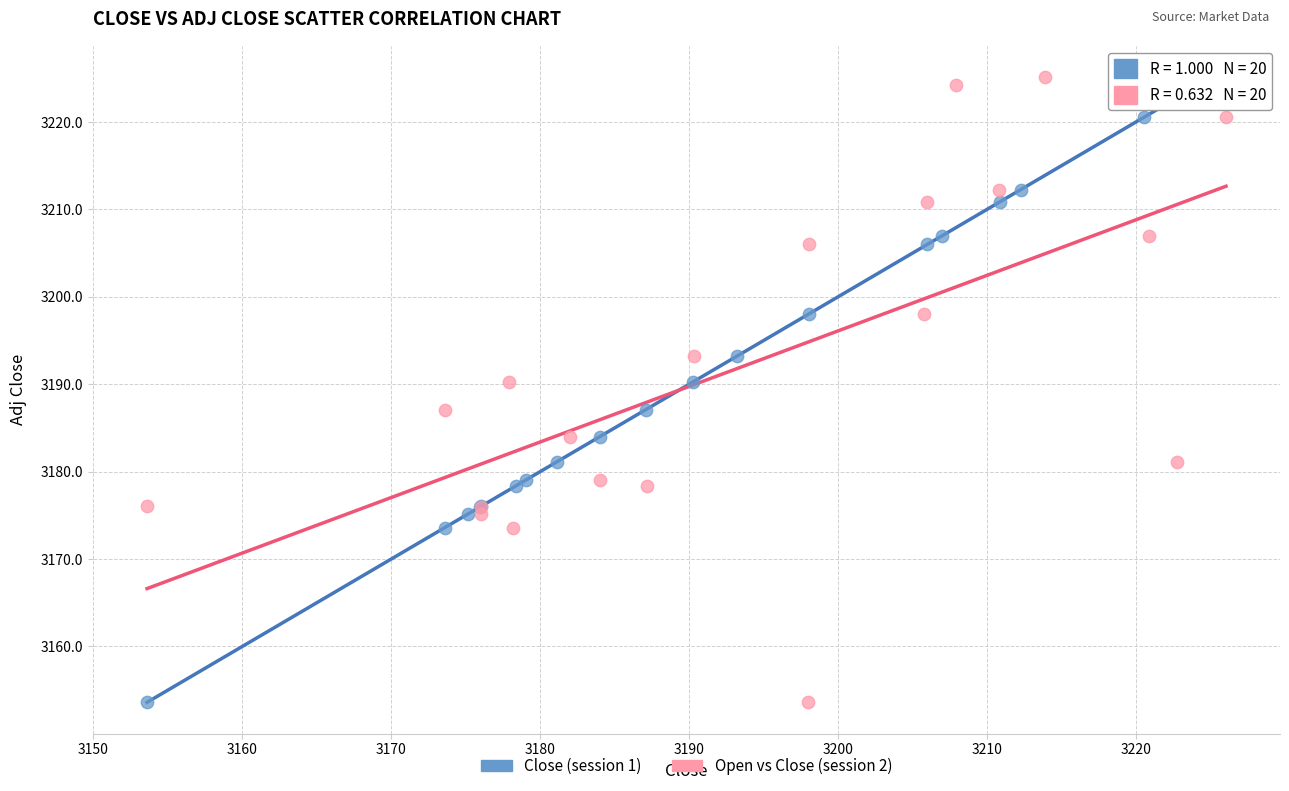

What are all the series names shown in the legend?

Close (session 1), Open vs Close (session 2)